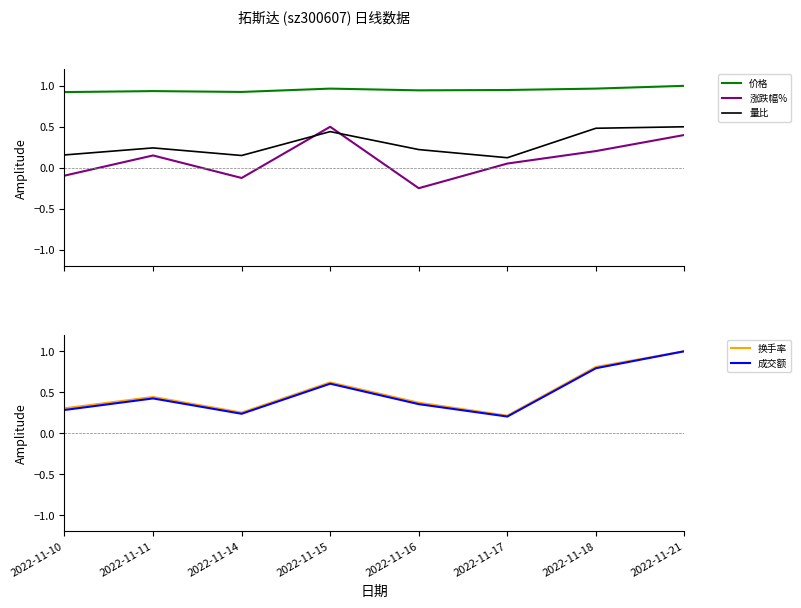

What is the greatest value displayed?

1.0